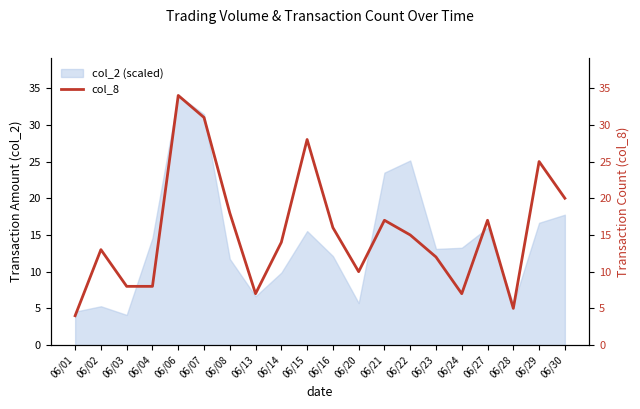

Is it true that the value at 06/20 is 10?

True